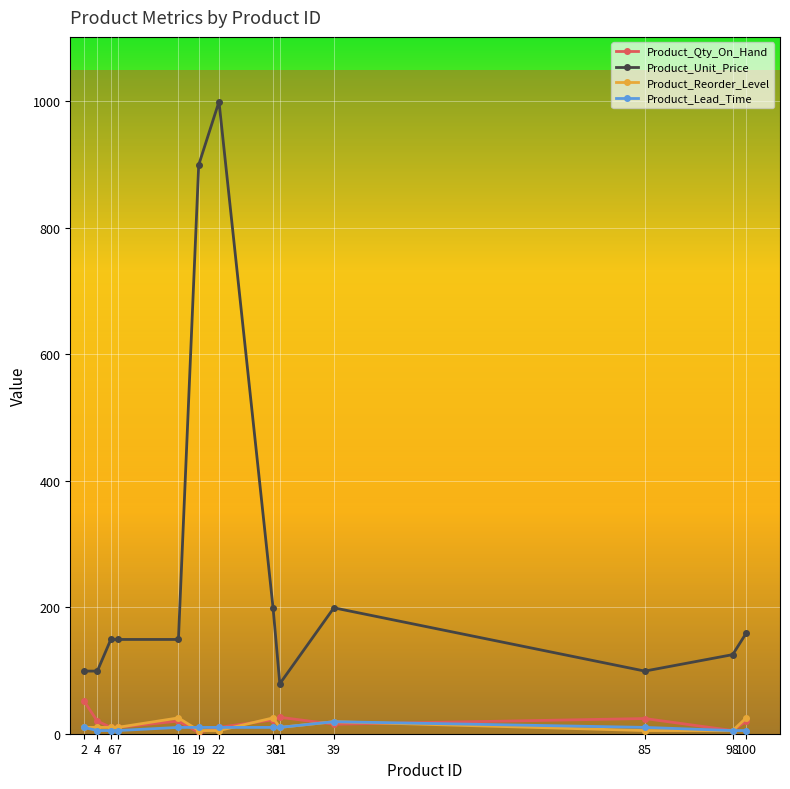

What is the value of the Product_Reorder_Level point at the 4th from the left?

10